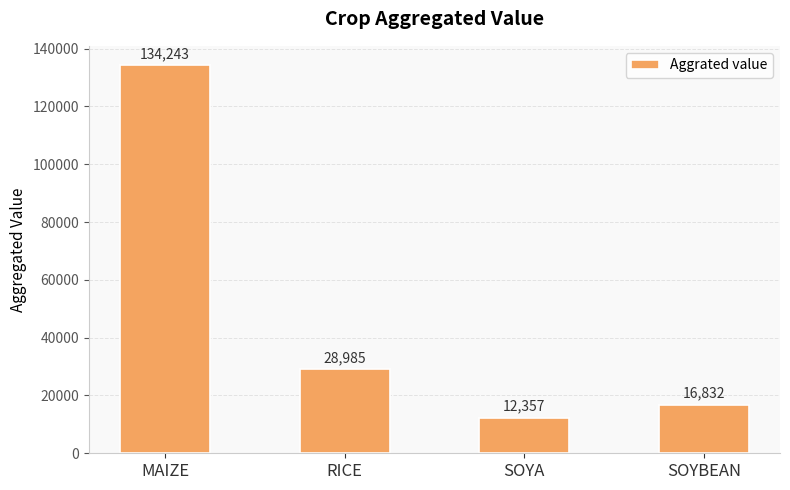

How many values exceed 28984?

2